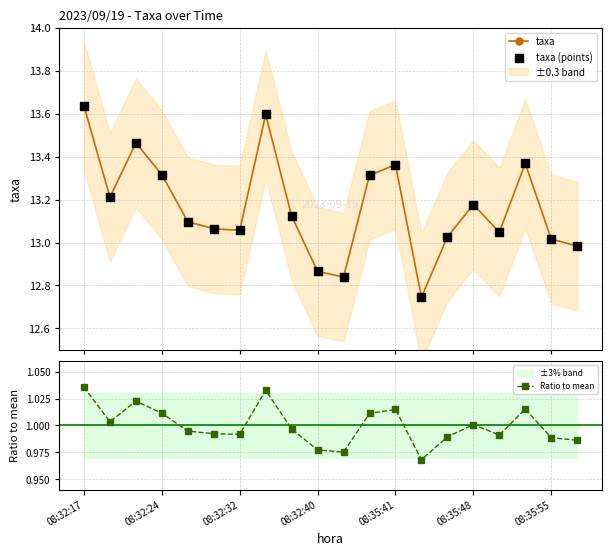

At how many categories does at least one series exceed 10?

20